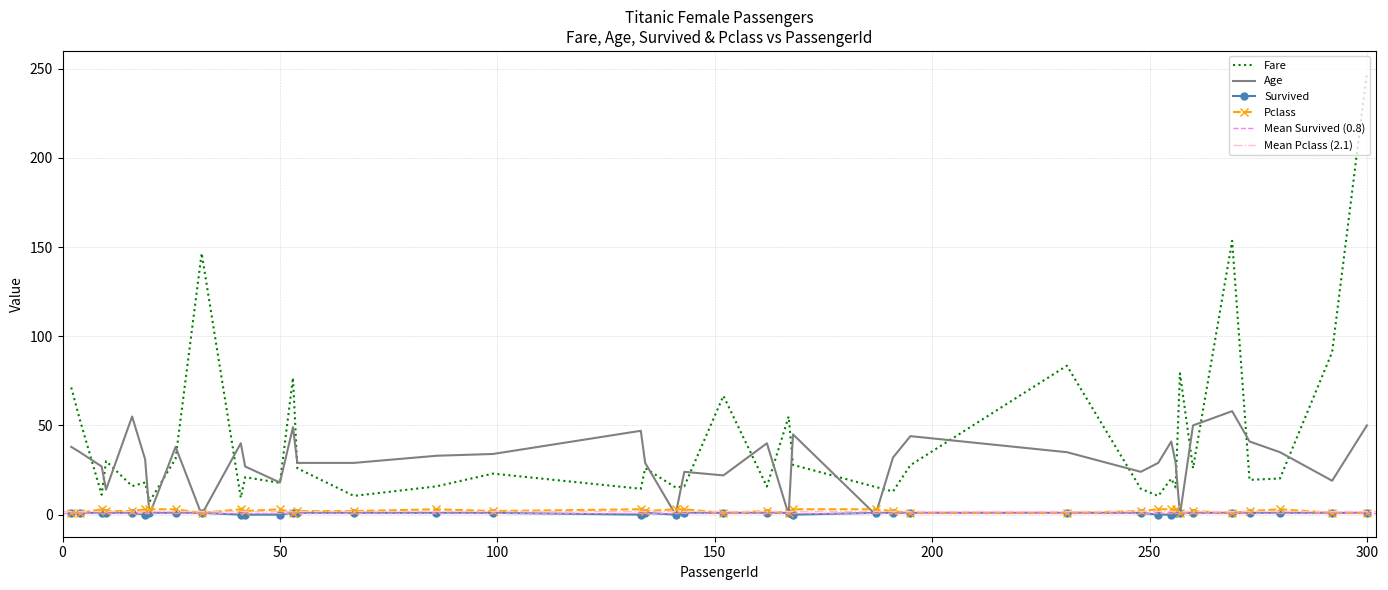

What is the difference between the highest and lowest values at 20?

7.2